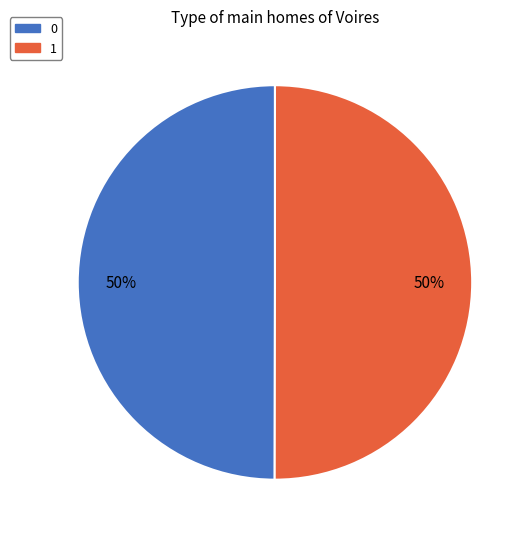

Count the number of slices in the pie.

2